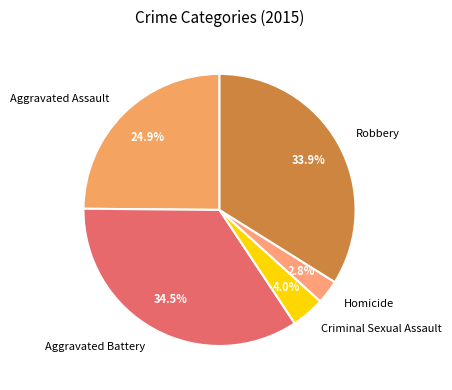

What percentage is the Homicide slice, to the nearest percent?

3%